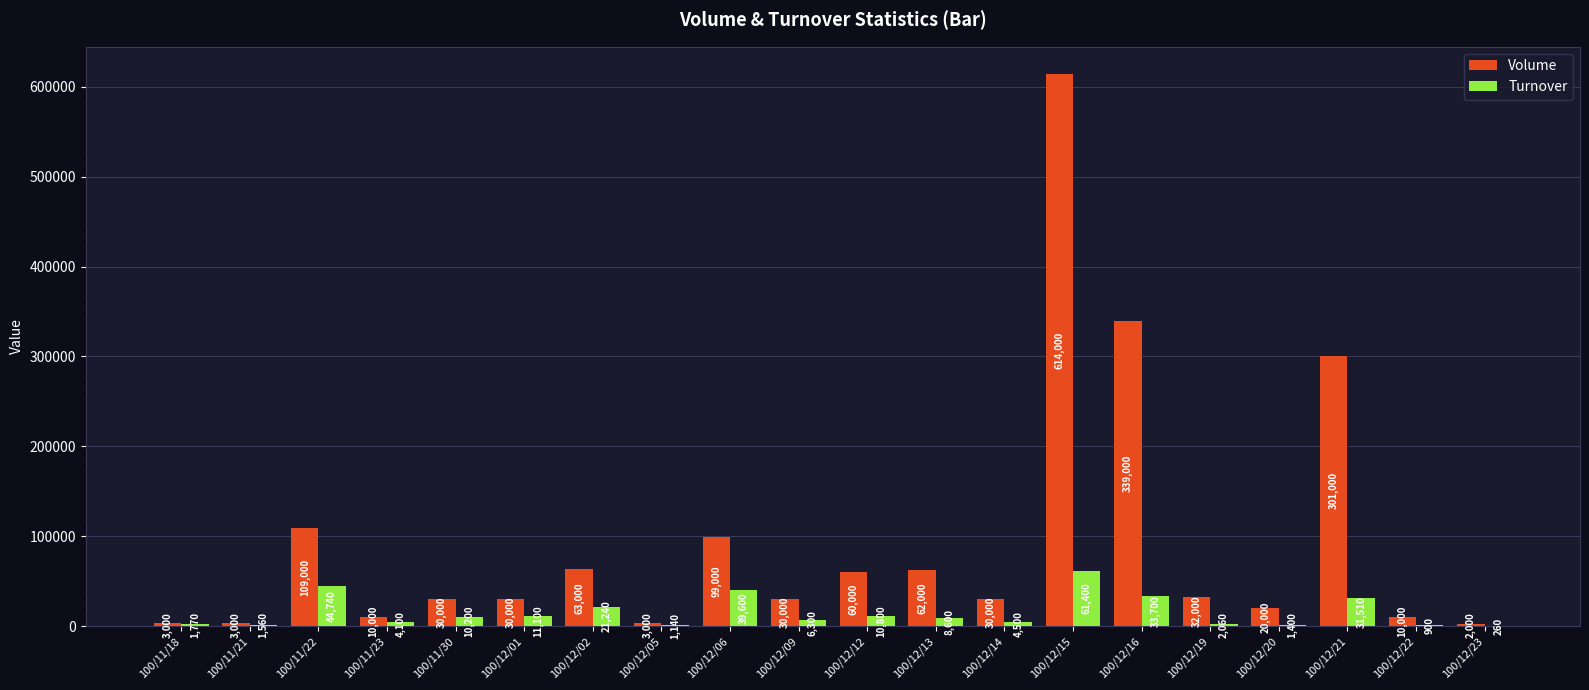

What is the sum of the Turnover values at 100/12/09 and 100/12/12?

17100